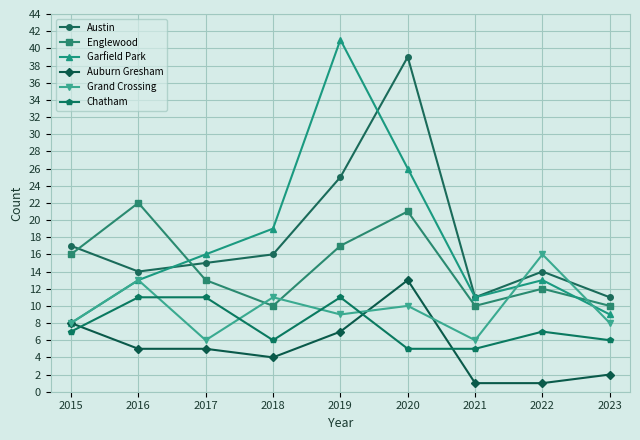

List the series in order of their peak value, highest first.

Garfield Park, Austin, Englewood, Grand Crossing, Auburn Gresham, Chatham